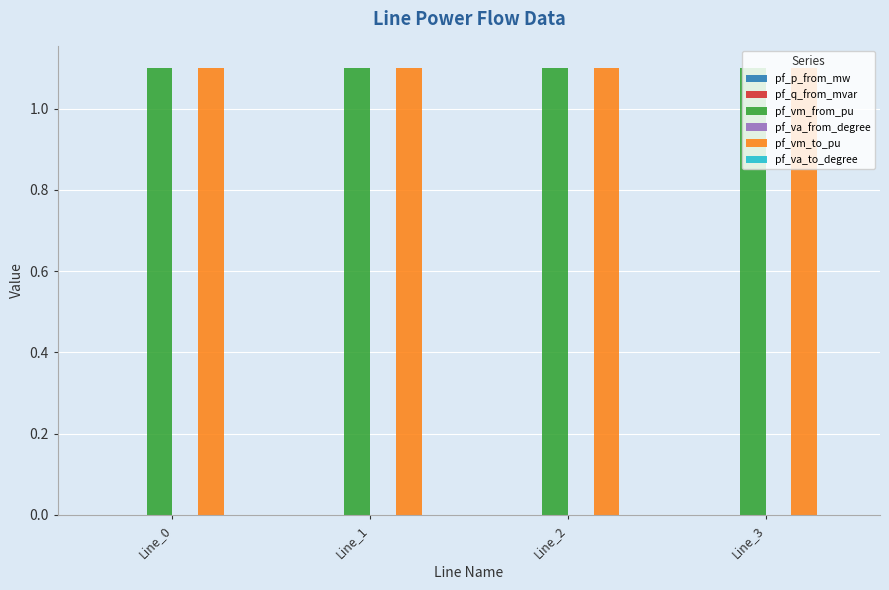

How many pf_vm_to_pu values are between 1 and 2?

4